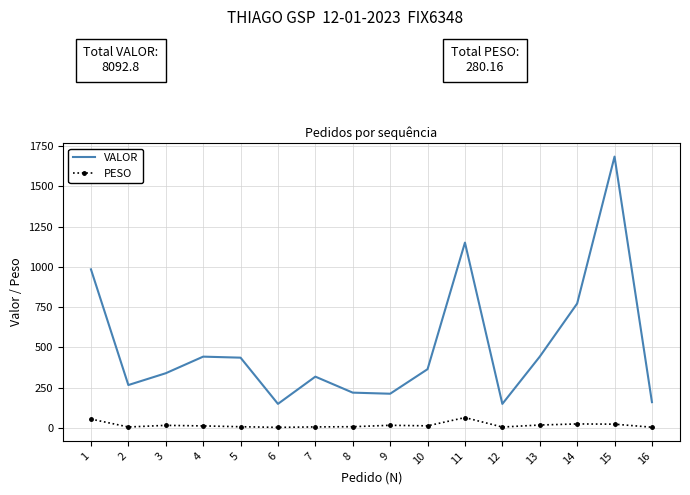

Which series has the widest spread of values?

VALOR